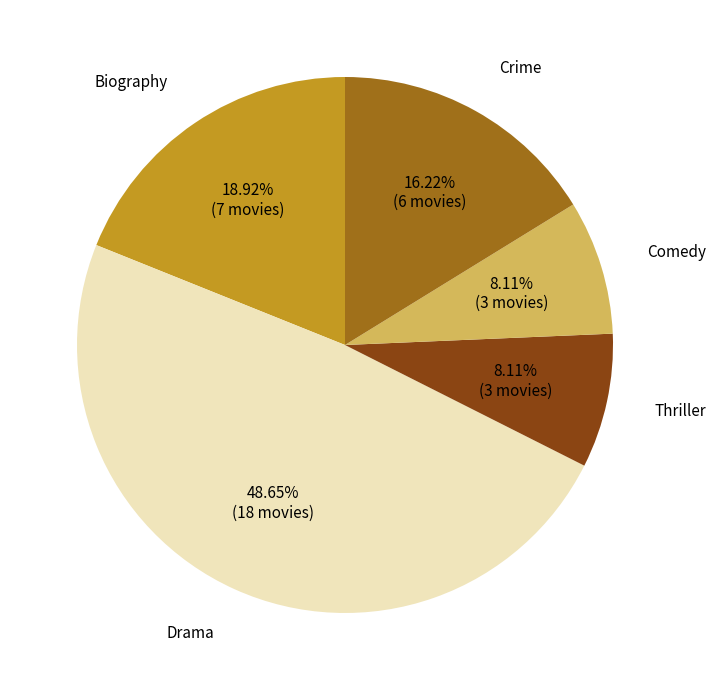

How many slices are in this pie chart?

5